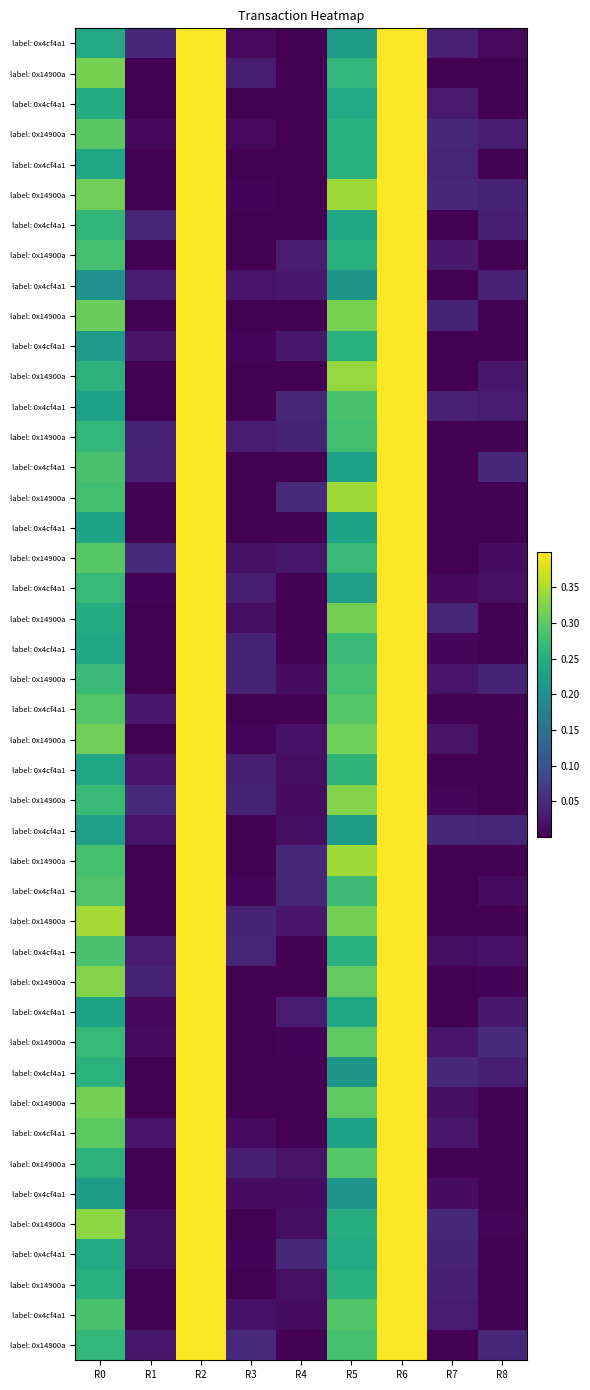

Rank the series at R6 from highest to lowest value.

row0, row1